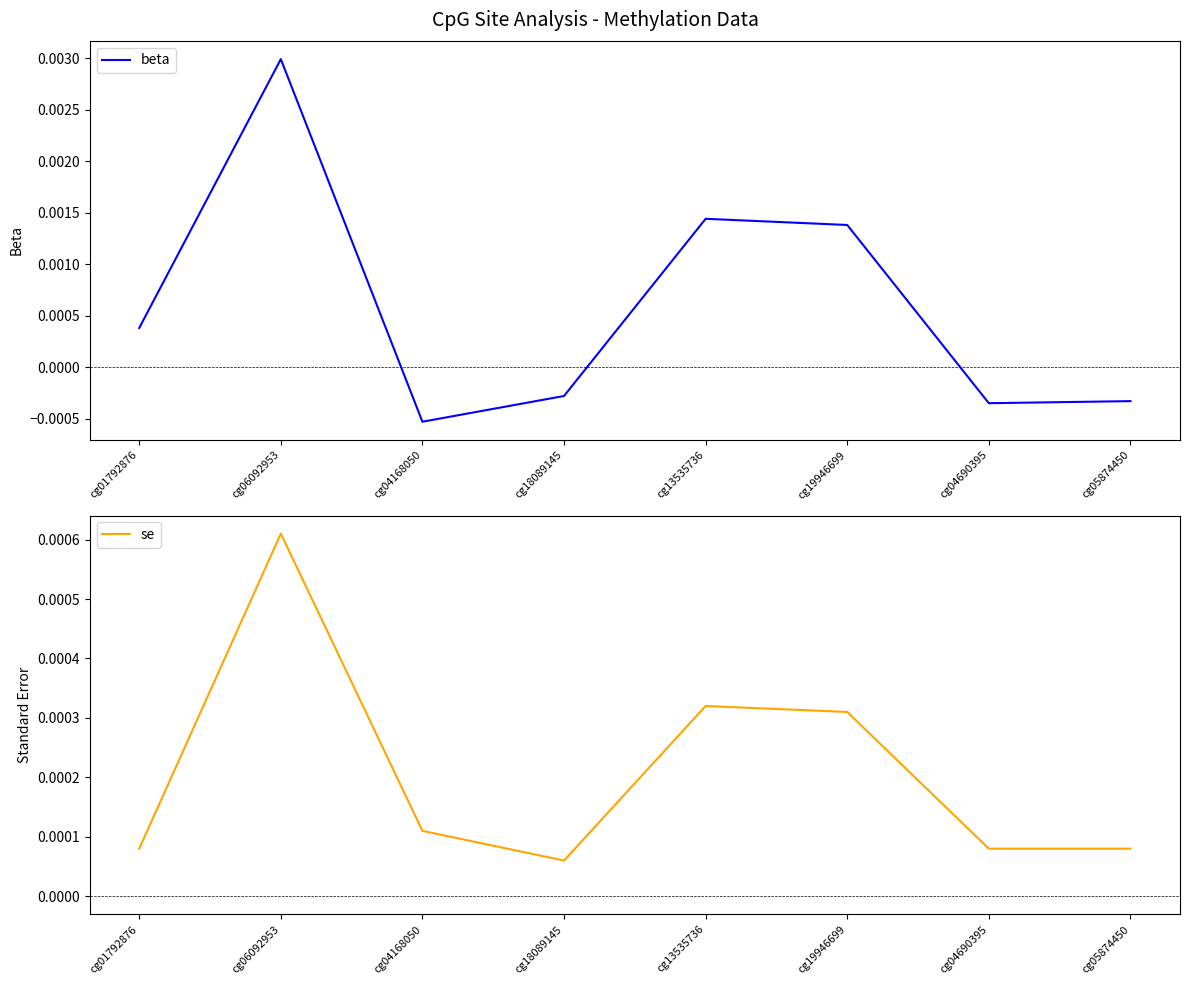

The value of beta at cg04690395 is -0.0. True or false?

False